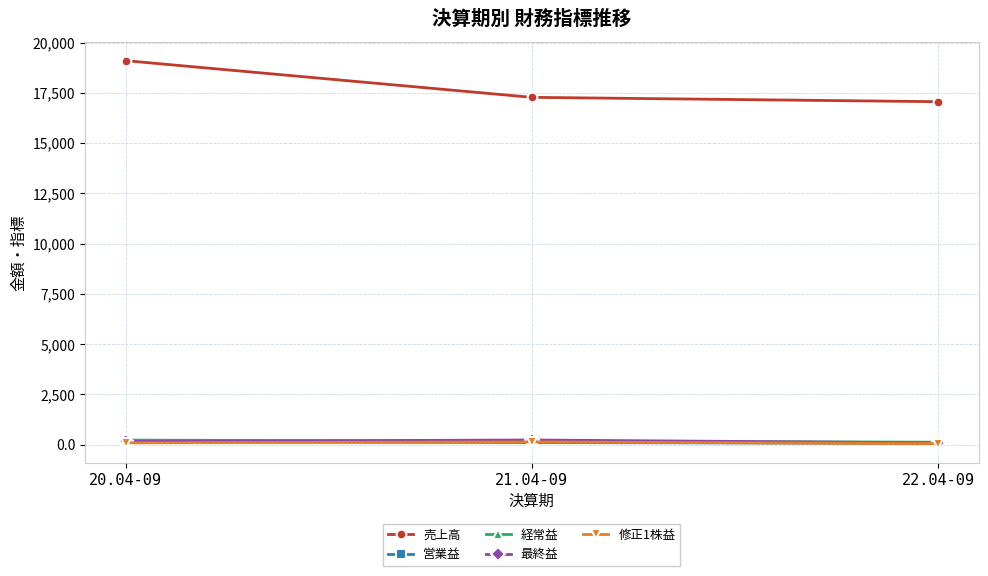

What is the approximate value of 営業益 at 22.04-09?

58.0